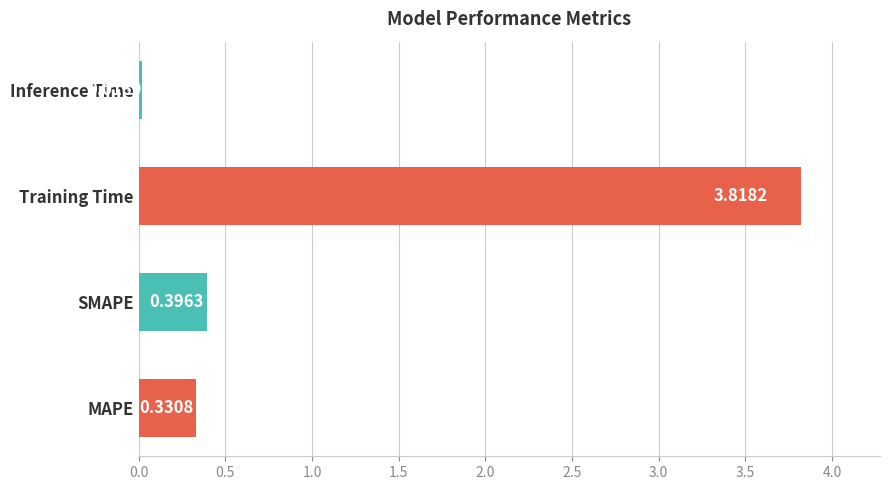

Are the bars grouped side by side (vs. stacked)?

No